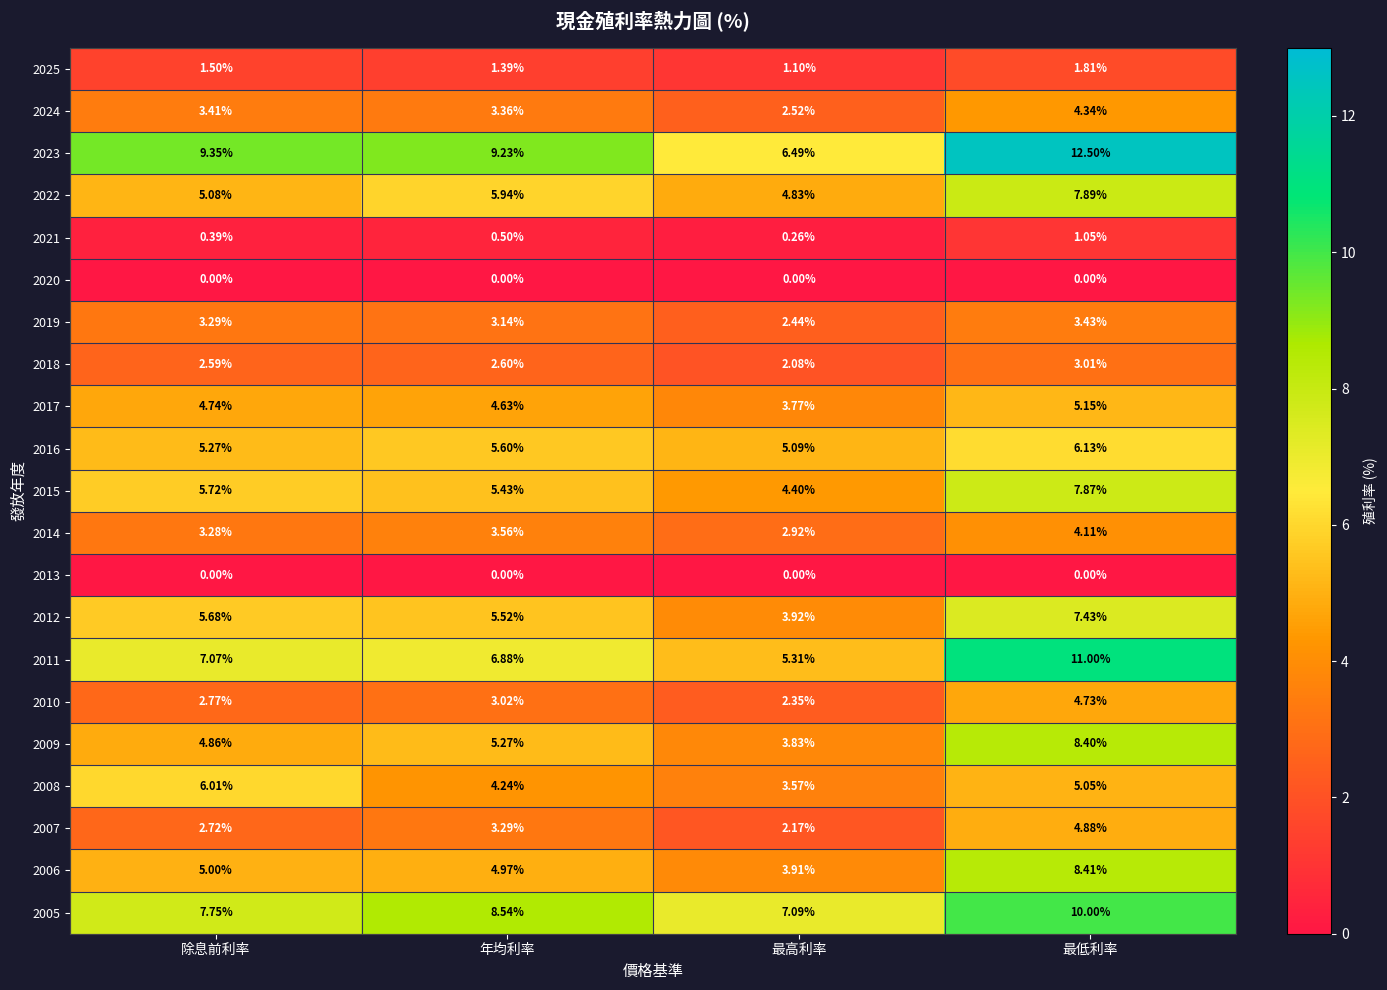

List the labels in order of 2015 value, largest first.

最低利率, 除息前利率, 年均利率, 最高利率